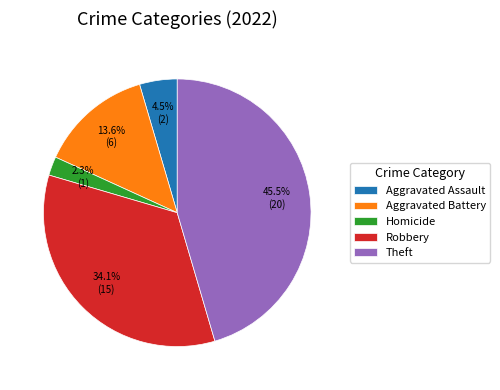

Between Aggravated Battery and Theft, which is larger?

Theft